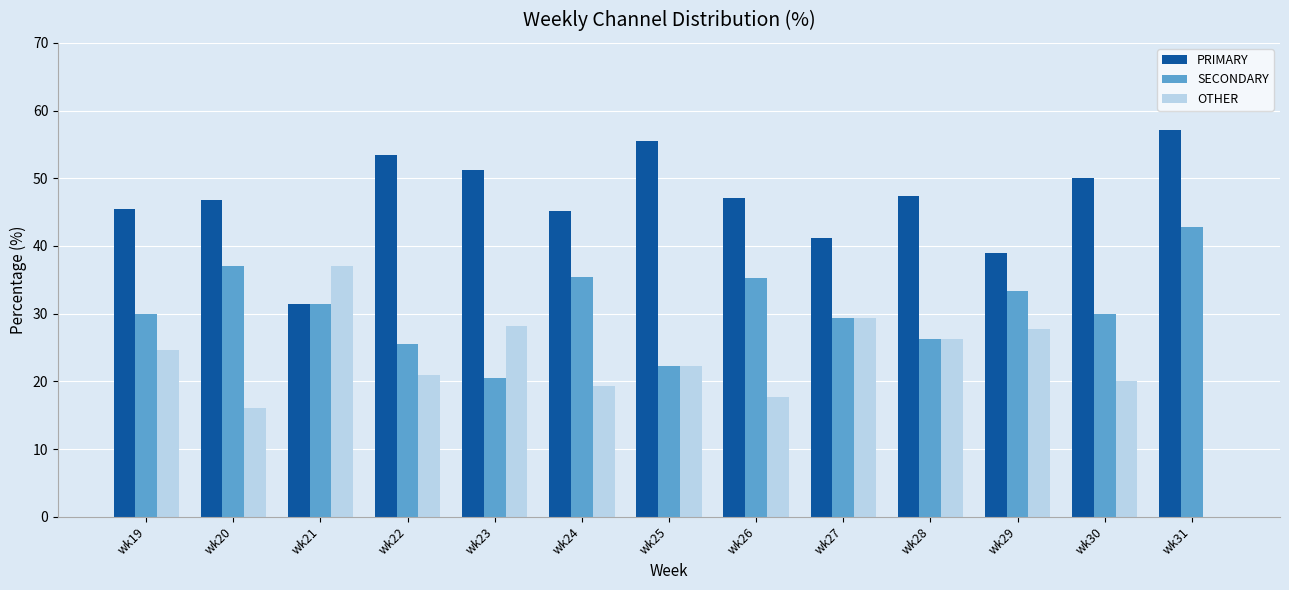

What is the sum of the SECONDARY values at wk22 and wk19?

55.5